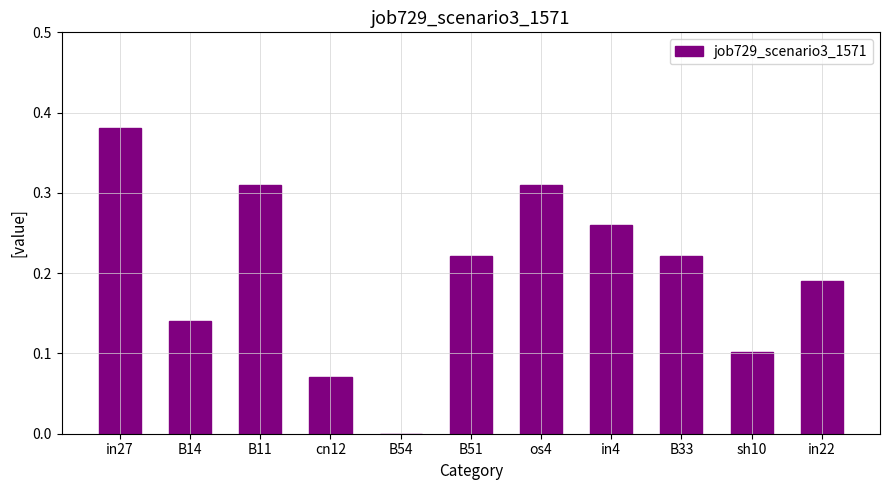

Between cn12 and B33, which is larger?

B33